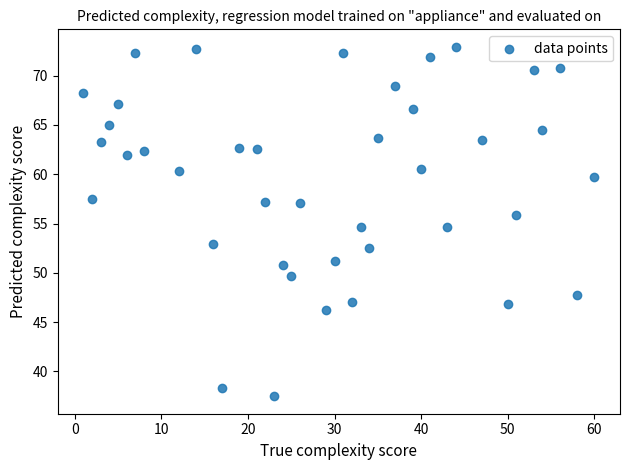

What is the range of X values (max minus min)?

59.0